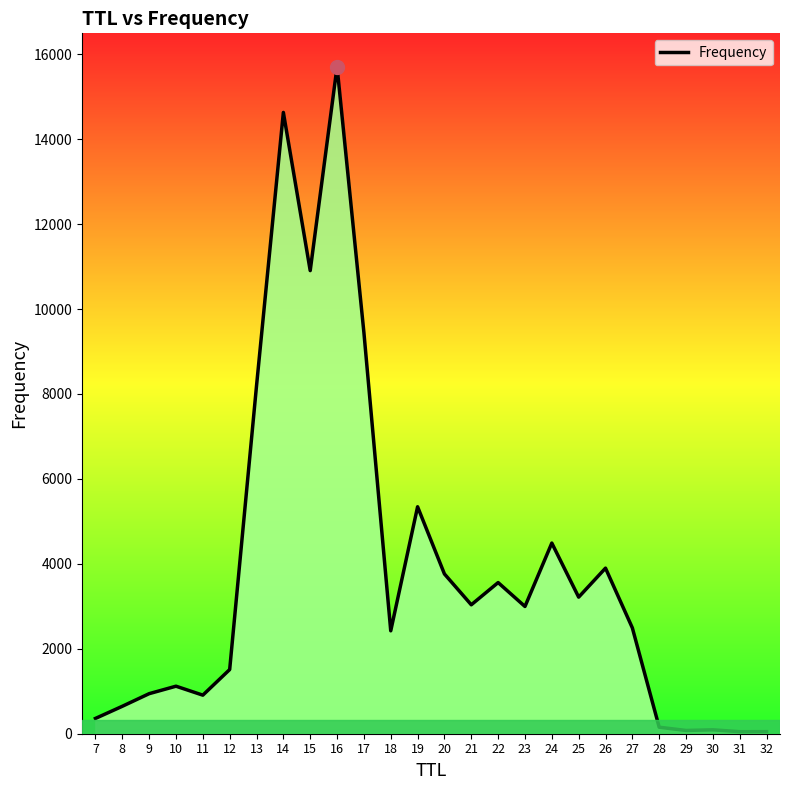

Approximately how many times larger is the value at 15 compared to 10?

9.7